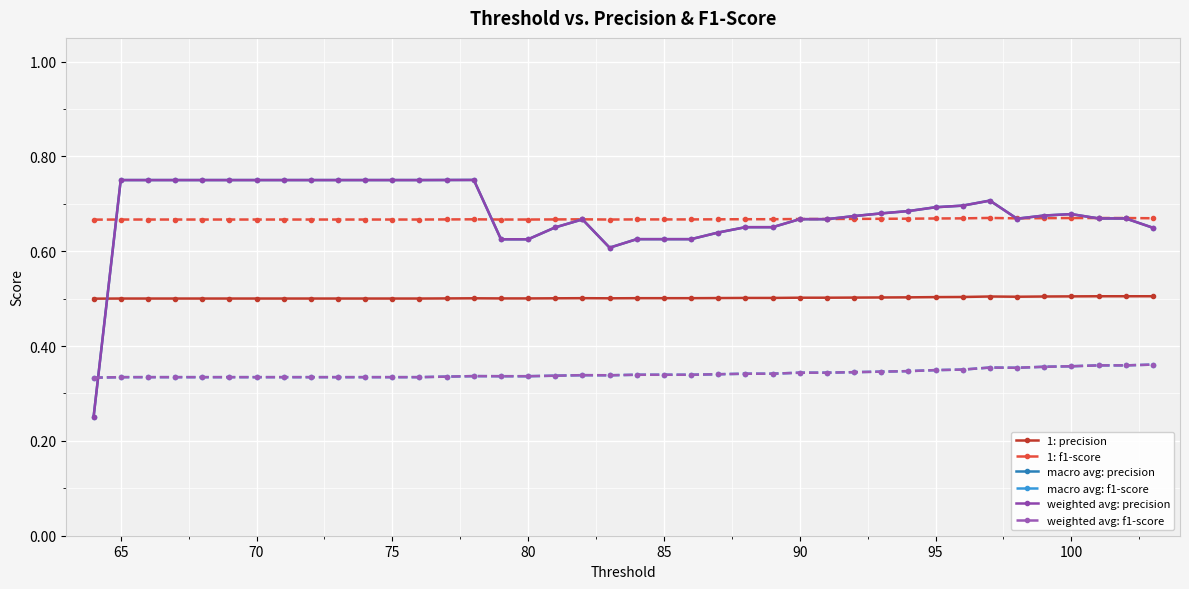

Does the chart have visible grid lines?

Yes